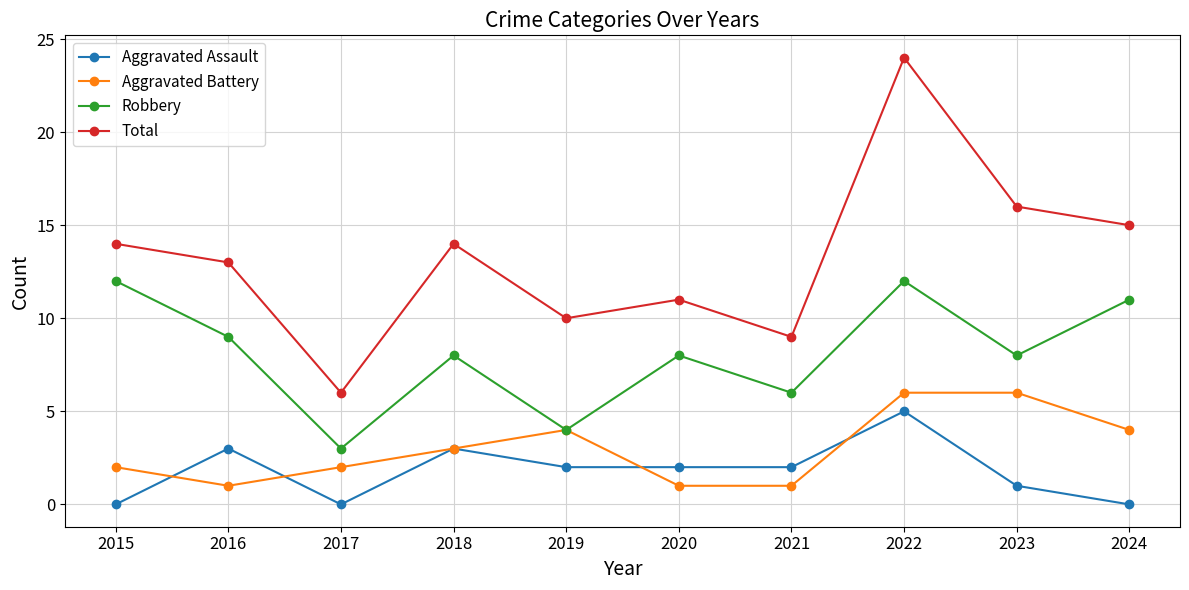

Which category has the highest value across all series?

2022